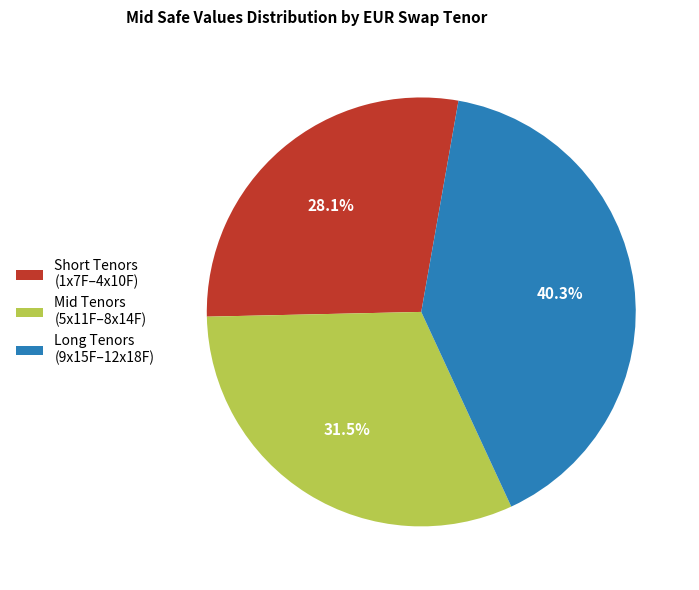

How many segments does this pie chart have?

3